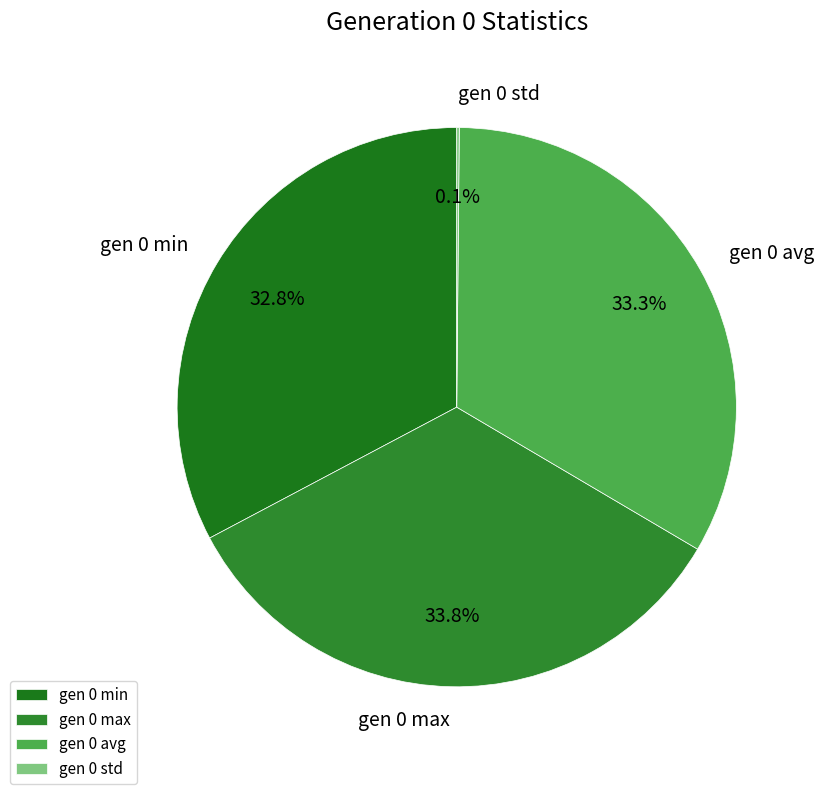

The gen 0 avg slice represents 33% of the pie. True or false?

True